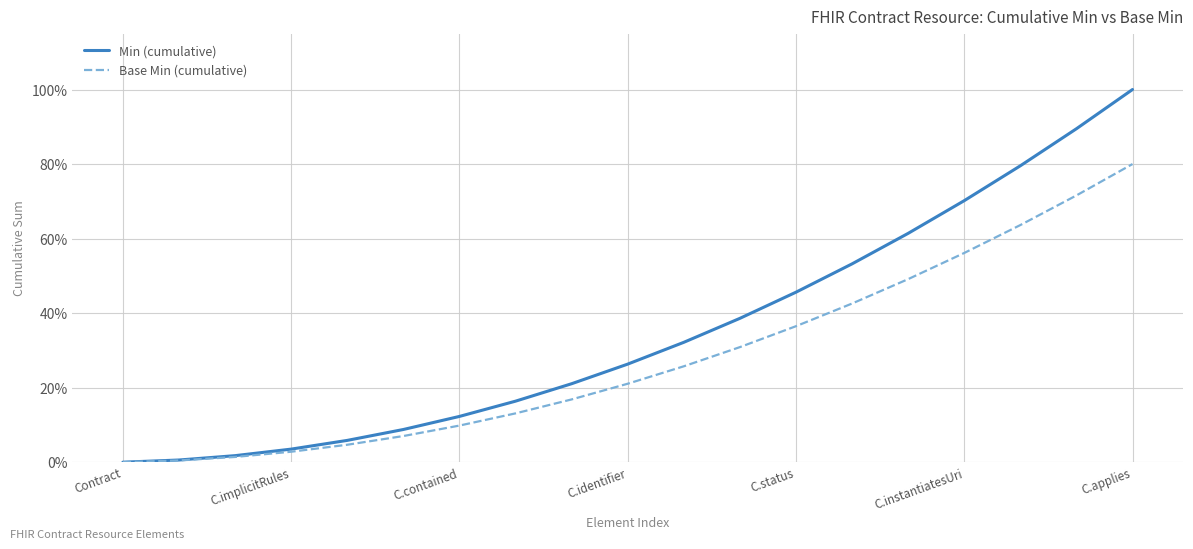

Rank the categories by Base Min (cumulative) value from highest to lowest.

18, 17, 16, 15, 14, 13, 12, 11, 10, 9, 8, 7, C.applies, C.instantiatesUri, C.status, C.identifier, C.contained, C.implicitRules, Contract